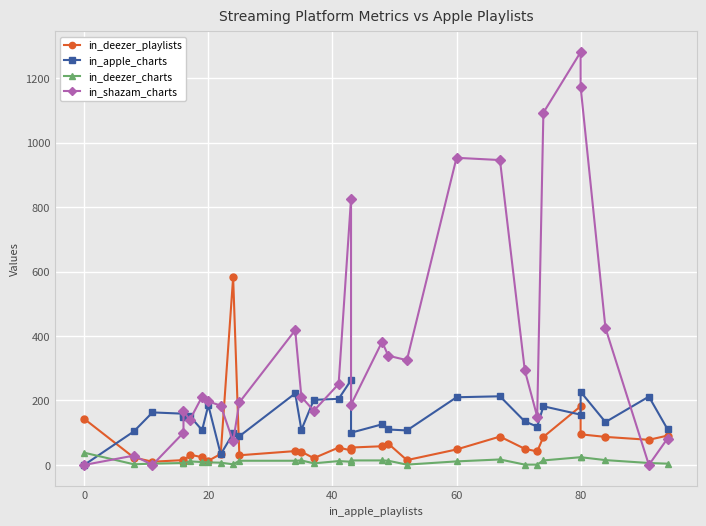

What is the difference between the maximum and minimum values in the in_deezer_charts series?

37